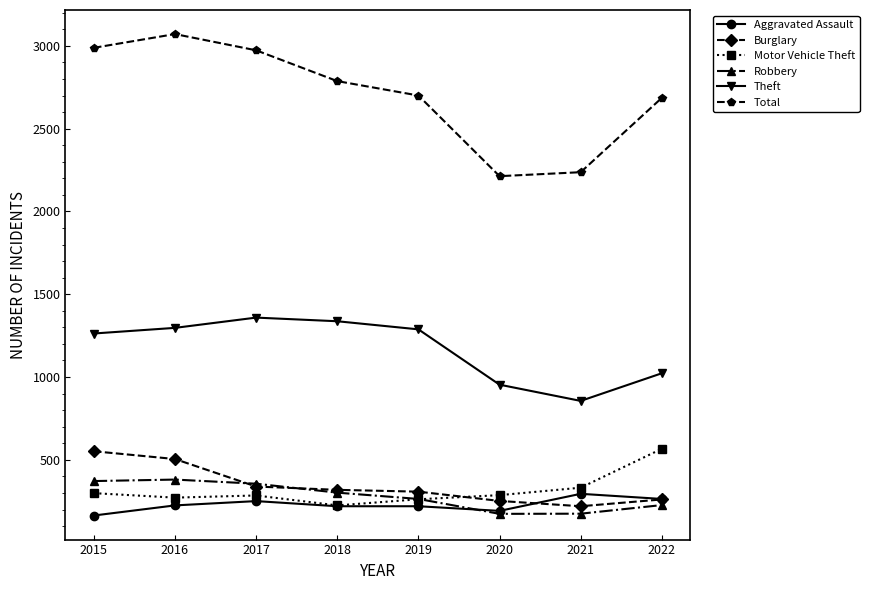

The Robbery series shows 264 at 2019. True or false?

True